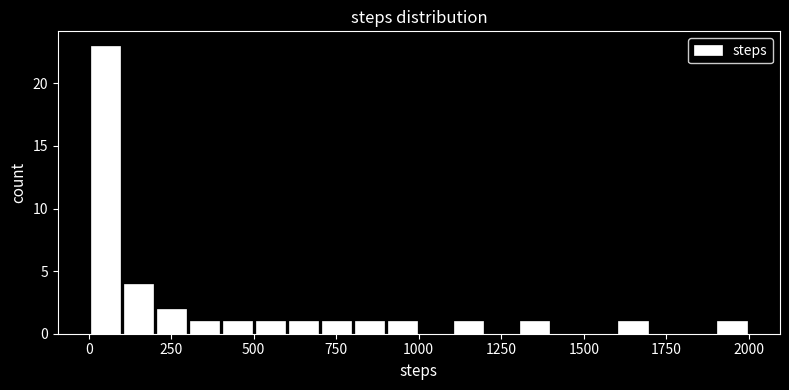

Read against the x-axis, roughly where is the centre of the tallest bar?

50